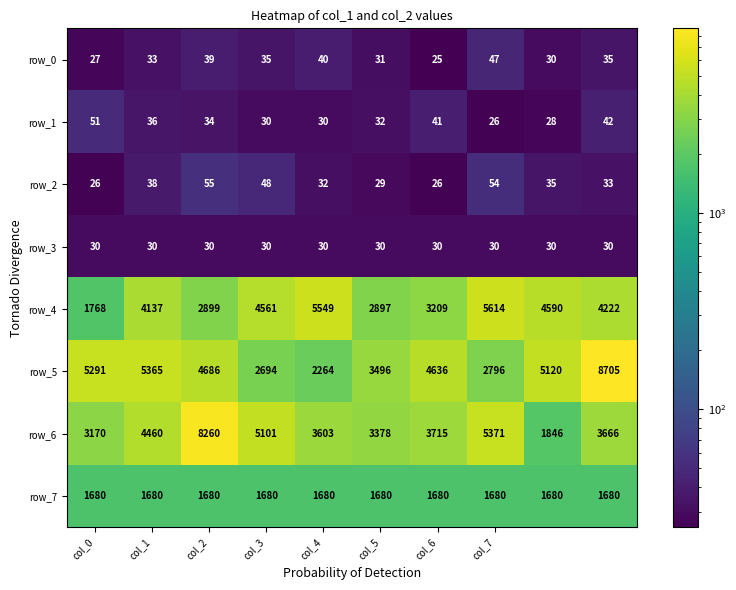

How many values in the row_5 series are below 4686?

5